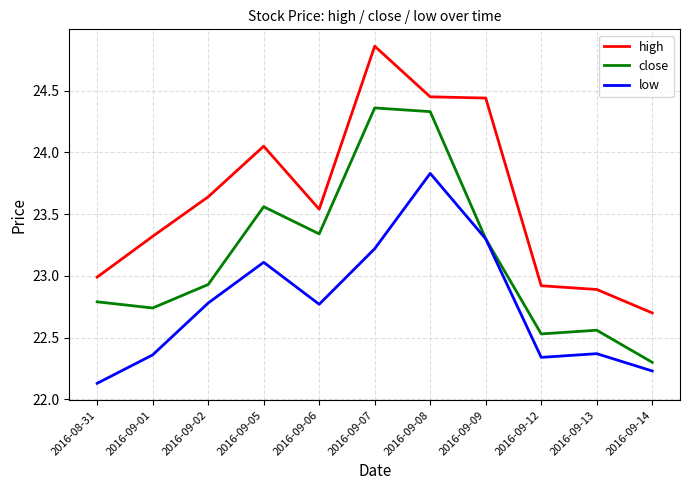

Where is the first local maximum for close?

2016-09-05